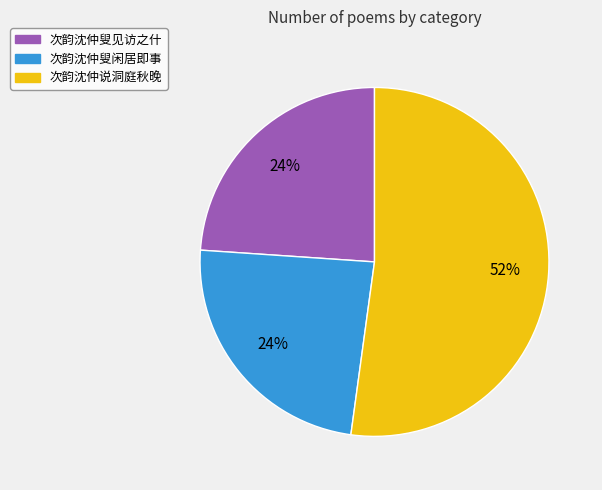

Which slice represents more than half of the pie?

次韵沈仲说洞庭秋晚